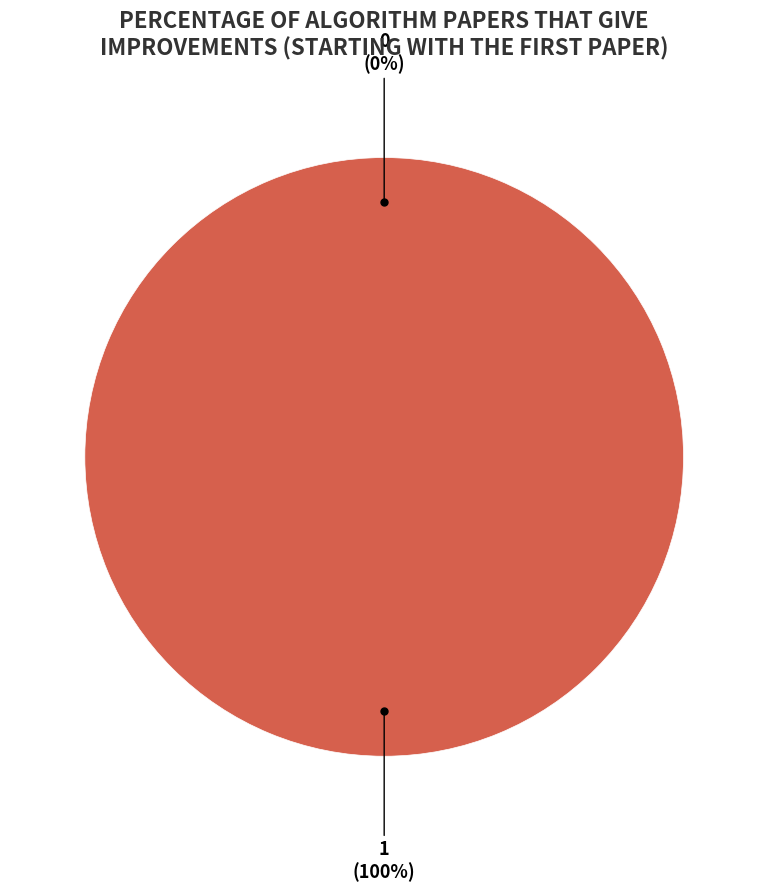

Rank the categories by value from lowest to highest.

0, 1